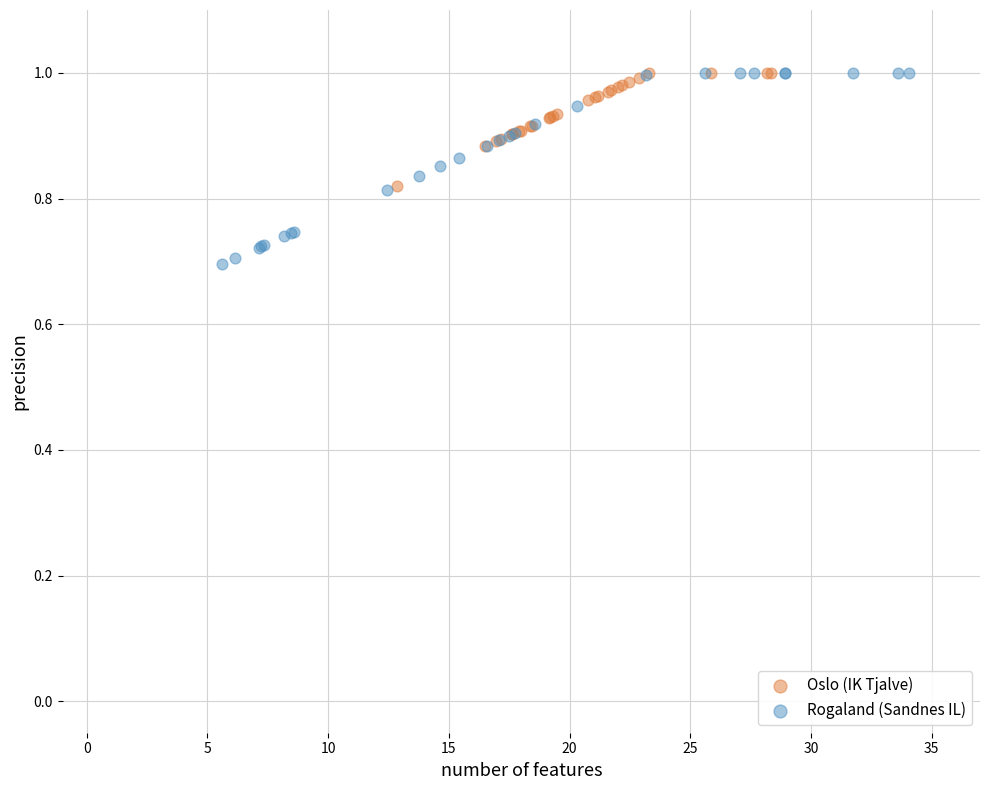

Which series reaches the minimum Y coordinate?

Rogaland (Sandnes IL)